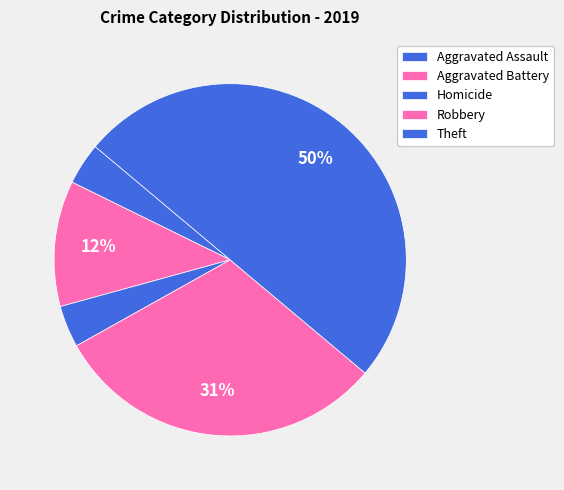

How many slices are in this pie chart?

5